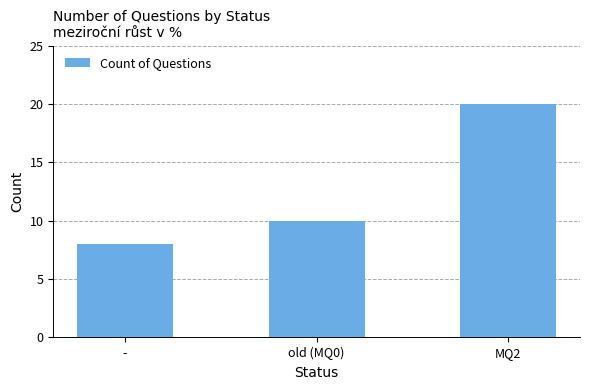

At which label is the value closest to 14?

old (MQ0)